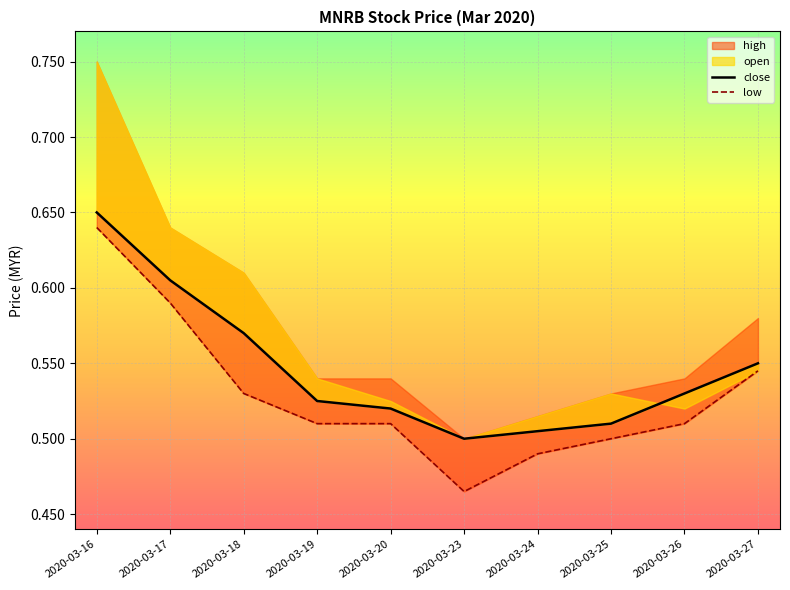

What is the difference between the second highest and second lowest values in the low series?

0.1